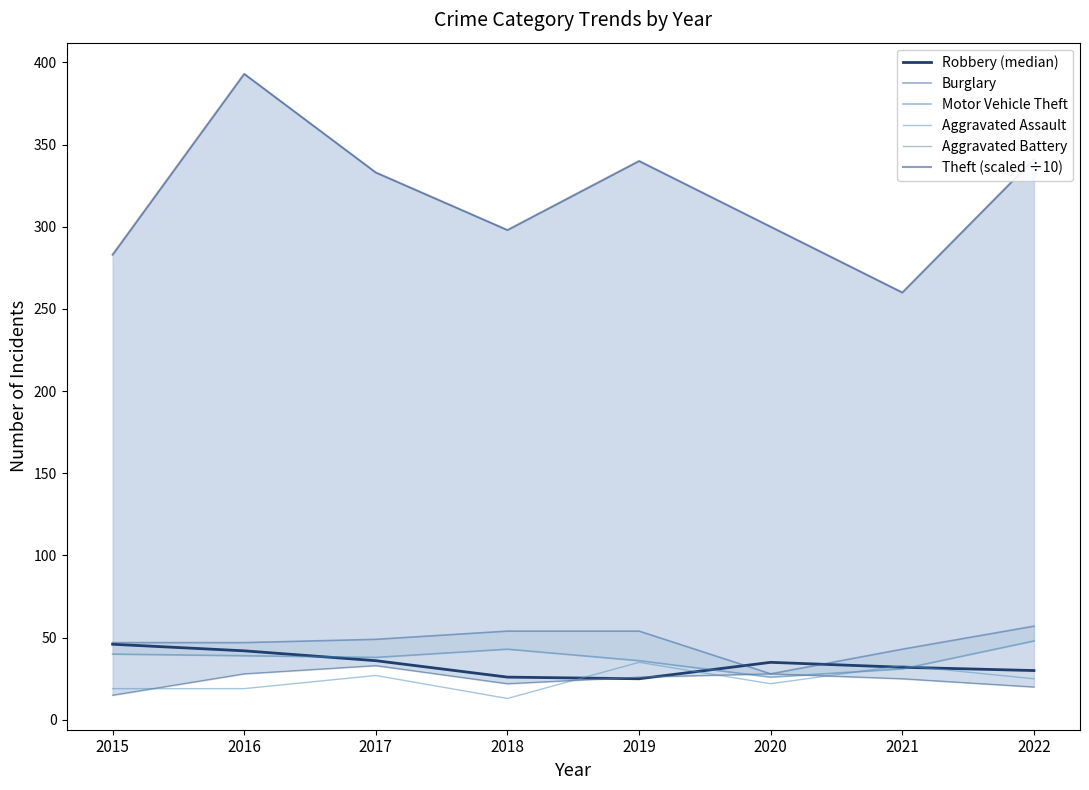

In Robbery (median), how many points are lower than both neighbors (excluding endpoints)?

1